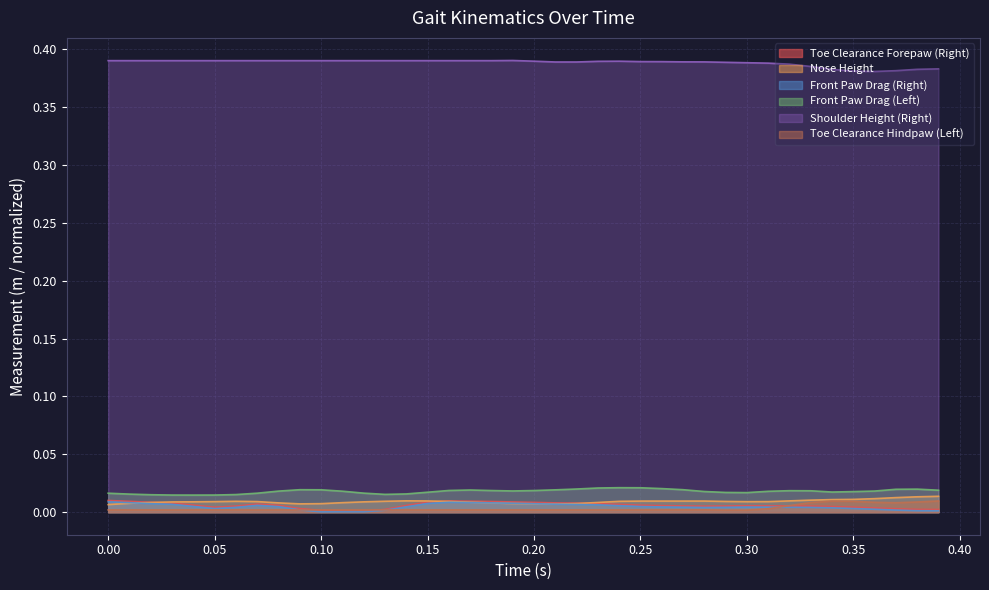

How many times do Toe Clearance Forepaw (Right) and Nose Height cross each other?

3